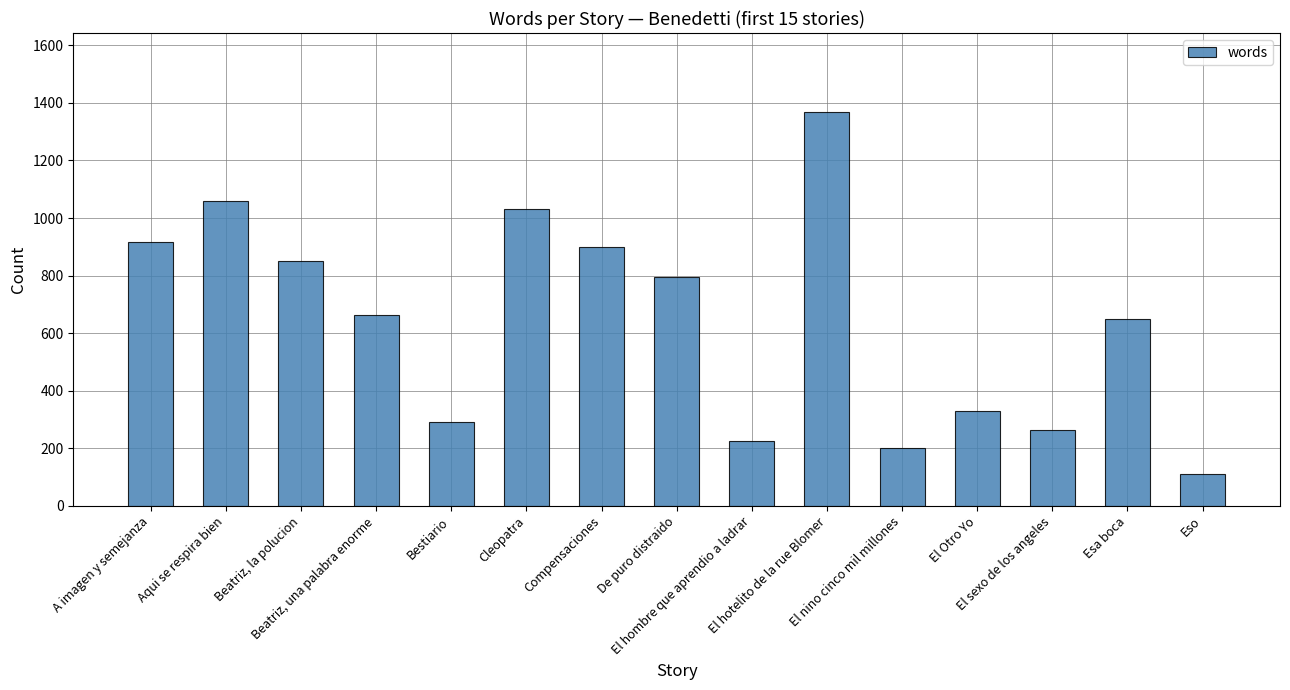

Reading right to left, transcribe all the data shown in this chart.

Eso=112	Esa boca=649	El sexo de los angeles=265	El Otro Yo=329	El nino cinco mil millones=200	El hotelito de la rue Blomer=1369	El hombre que aprendio a ladrar=227	De puro distraido=796	Compensaciones=901	Cleopatra=1031	Bestiario=293	Beatriz, una palabra enorme=663	Beatriz, la polucion=850	Aqui se respira bien=1058	A imagen y semejanza=916